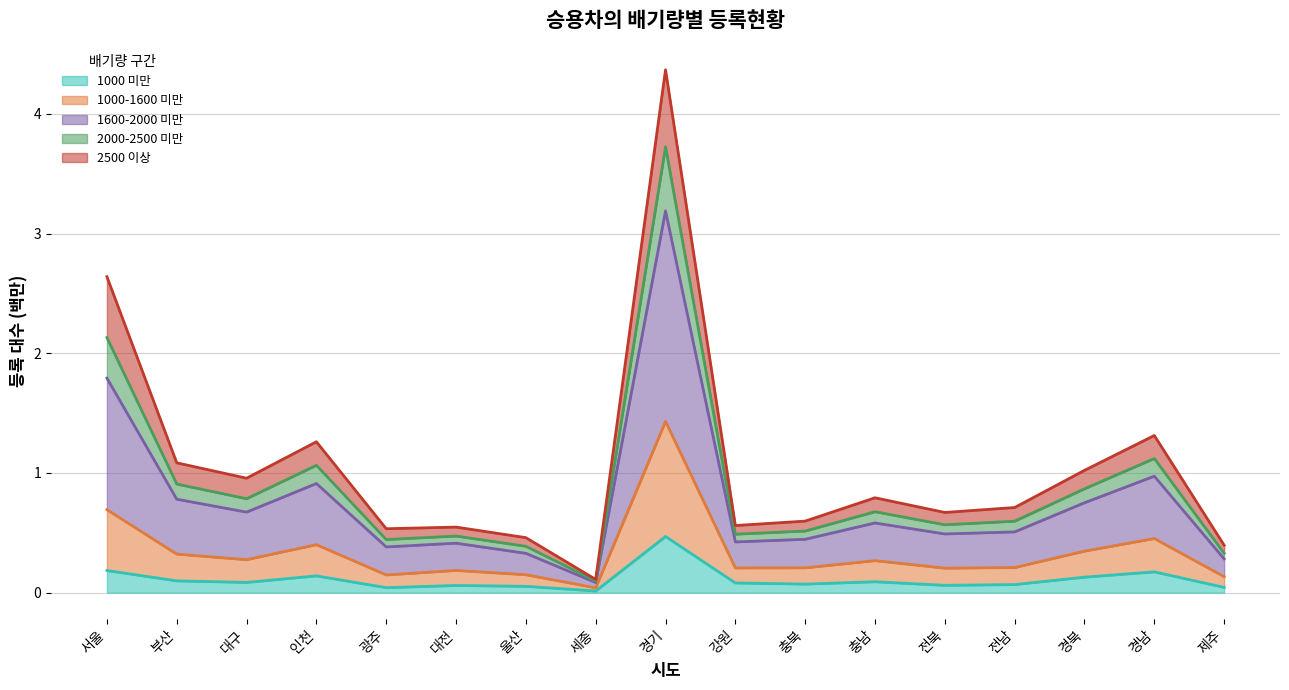

Which category has the highest value across all series?

경기